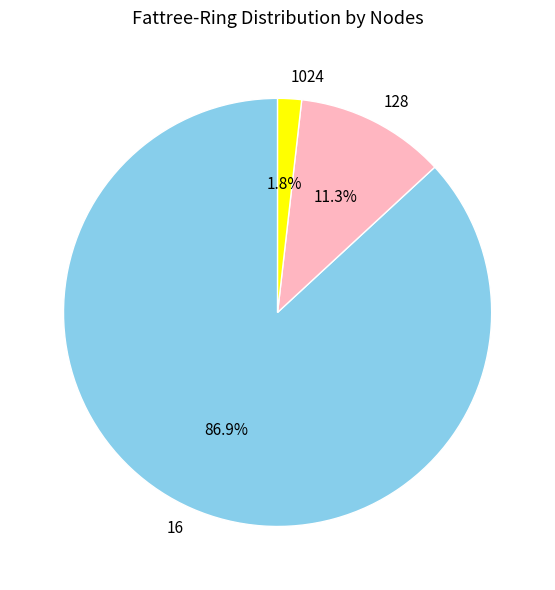

Is it true that 128 is 1% of the pie?

False